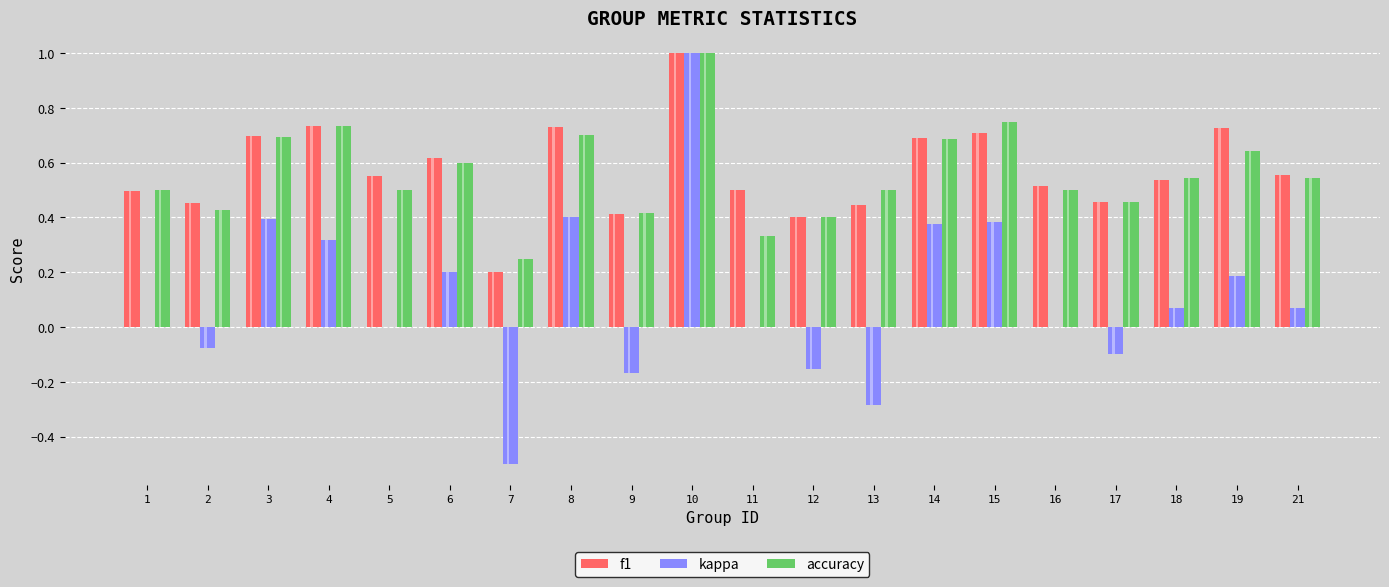

Which series has the largest total across all categories?

f1